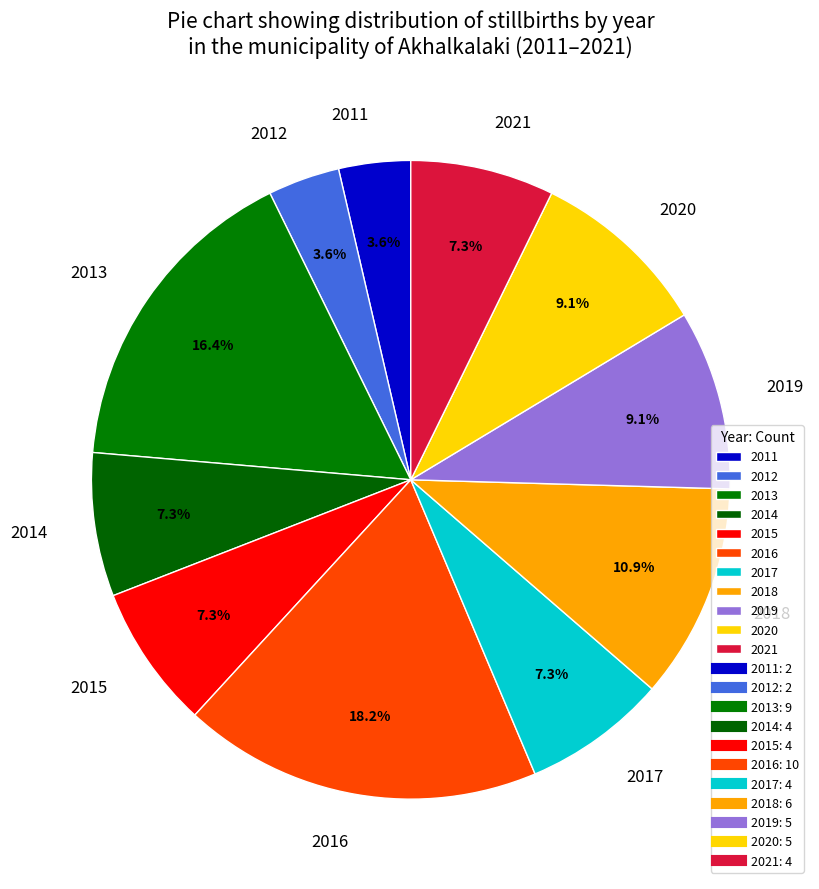

Is there any slice that represents more than half of the pie?

No